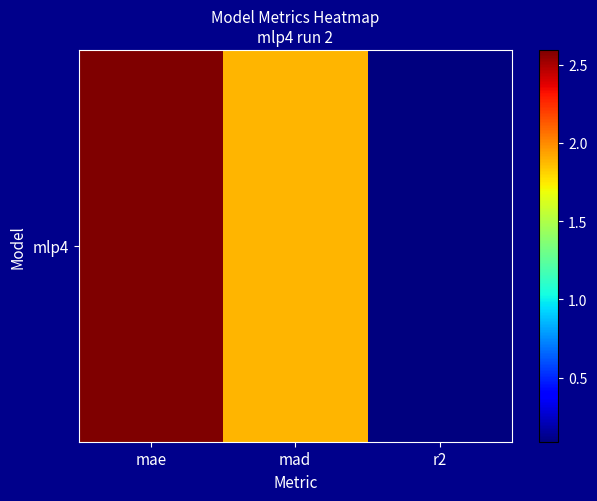

Reading right to left, list all the values displayed in this chart.

r2=0.1	mad=1.9	mae=2.6